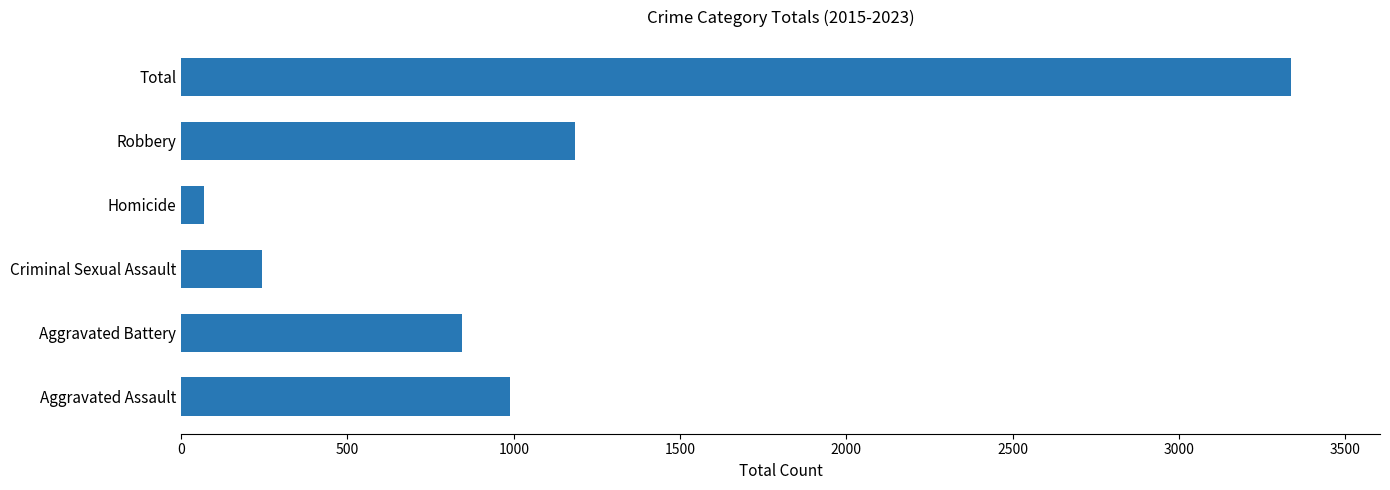

What is the difference between the maximum and second lowest values?

3096